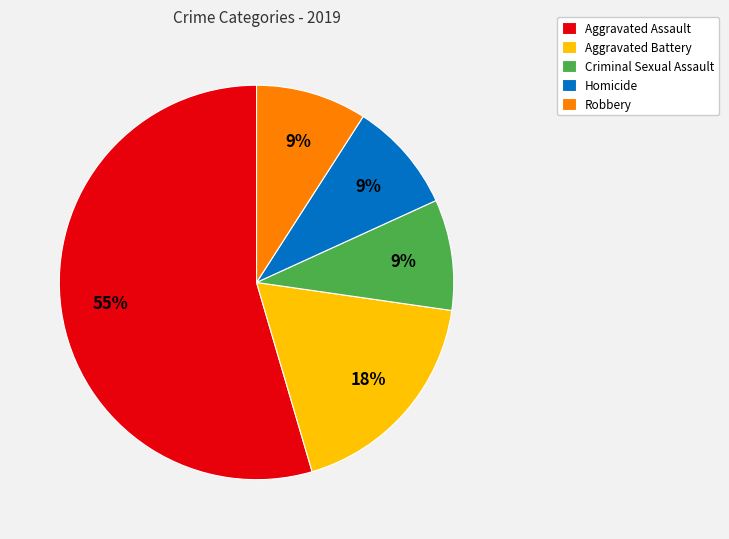

Which has a higher value, Aggravated Battery or Criminal Sexual Assault?

Aggravated Battery